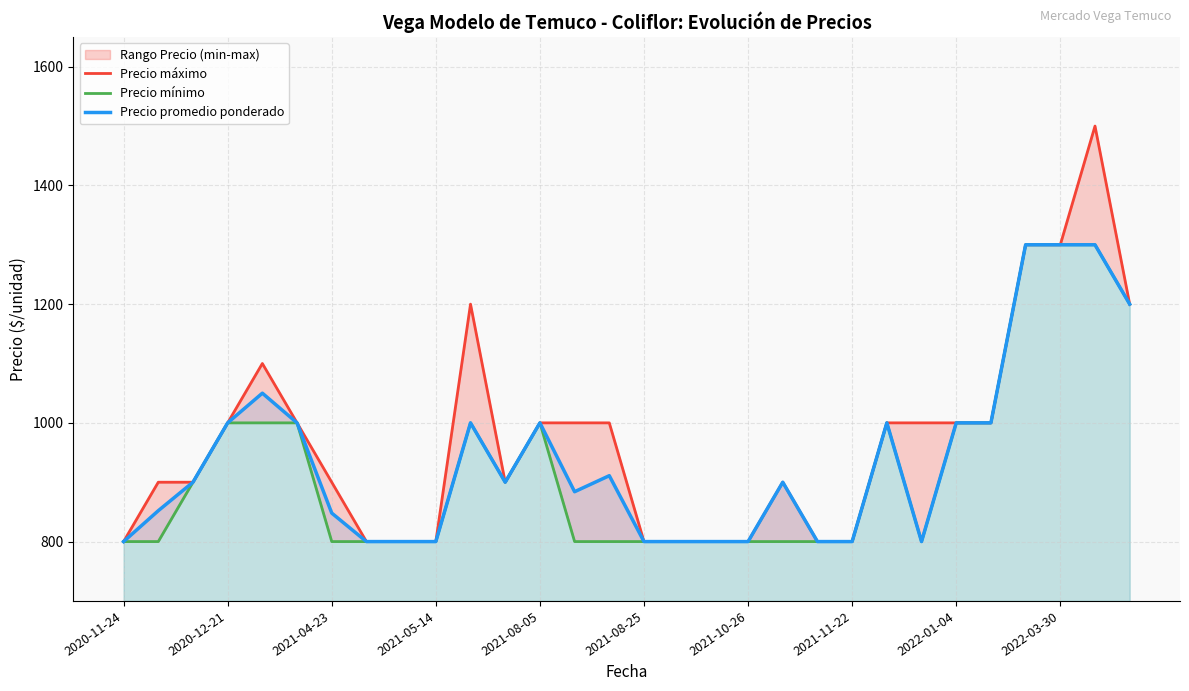

At which label does Precio promedio ponderado reach its minimum?

2020-11-24